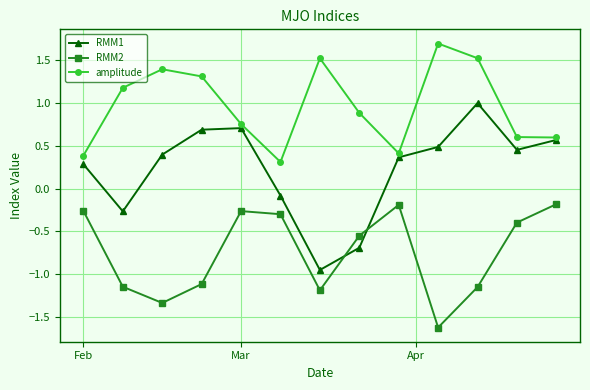

What is the maximum value shown in the chart?

1.7